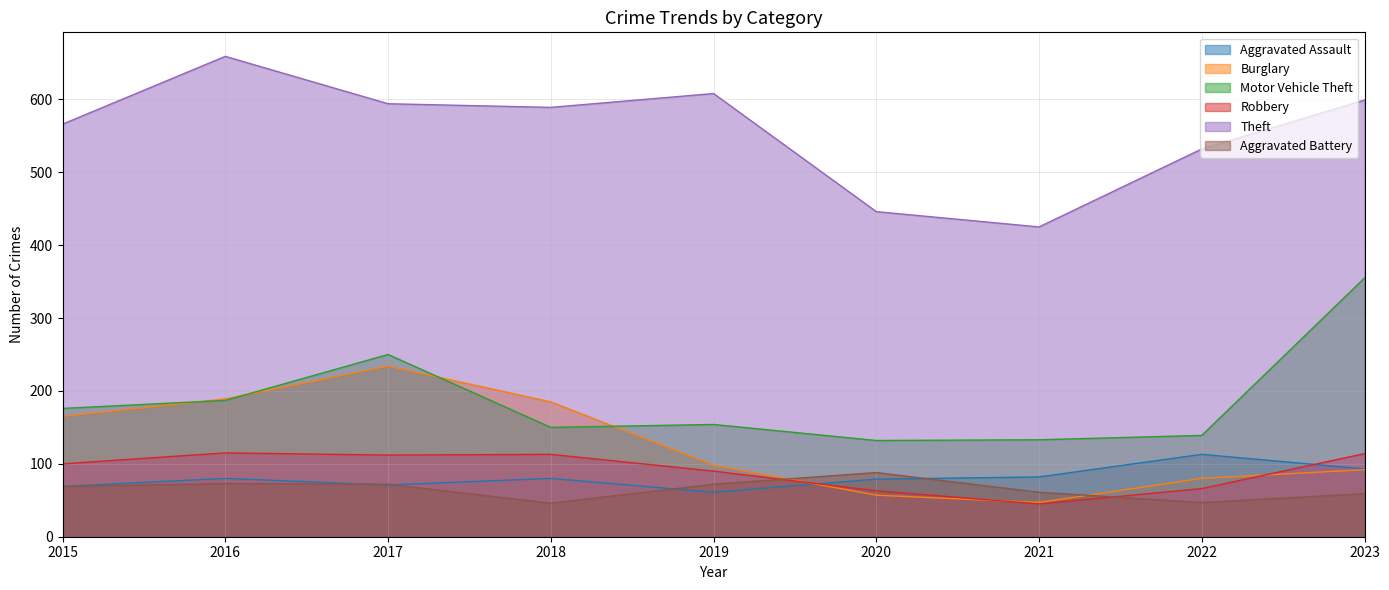

What are all the series names shown in the legend?

Aggravated Assault, Burglary, Motor Vehicle Theft, Robbery, Theft, Aggravated Battery